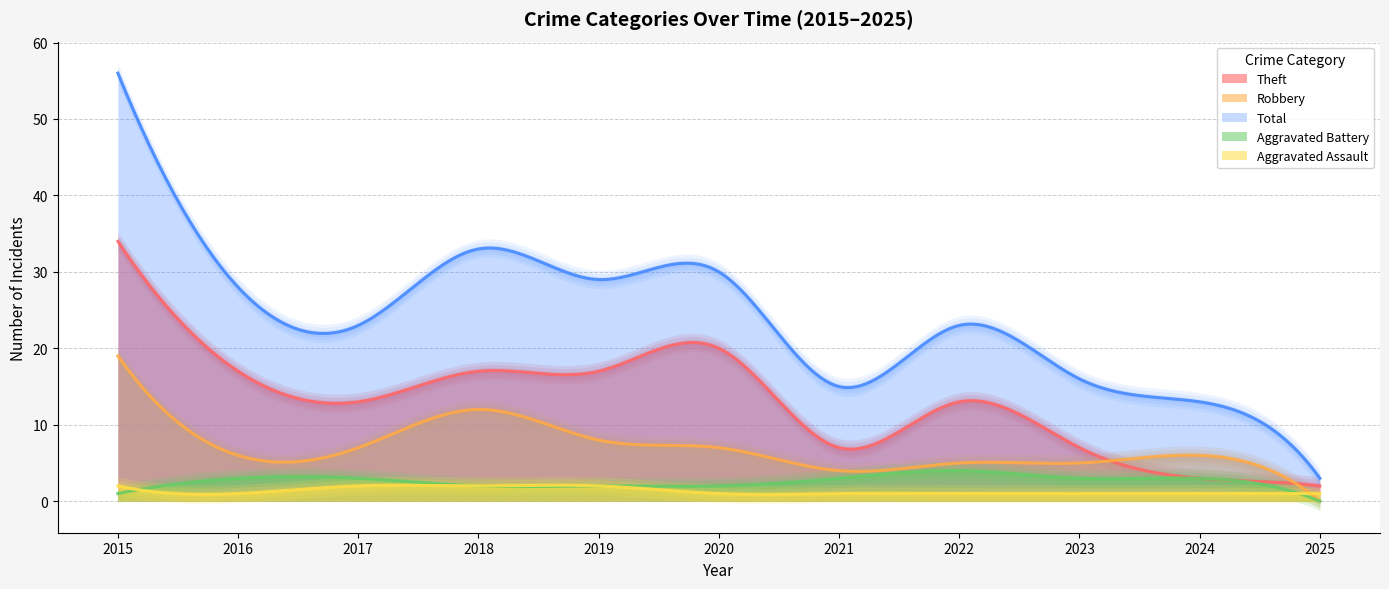

Rank the series at 2024 from highest to lowest value.

Total, Robbery, Aggravated Battery, Theft, Aggravated Assault